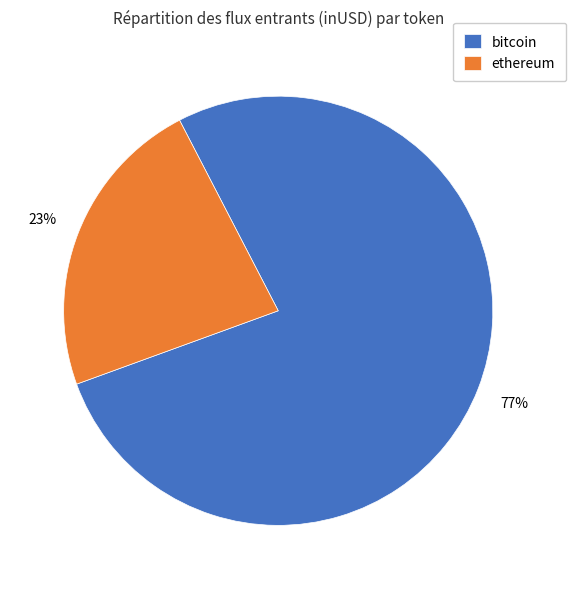

What is the smallest slice in the pie chart?

ethereum